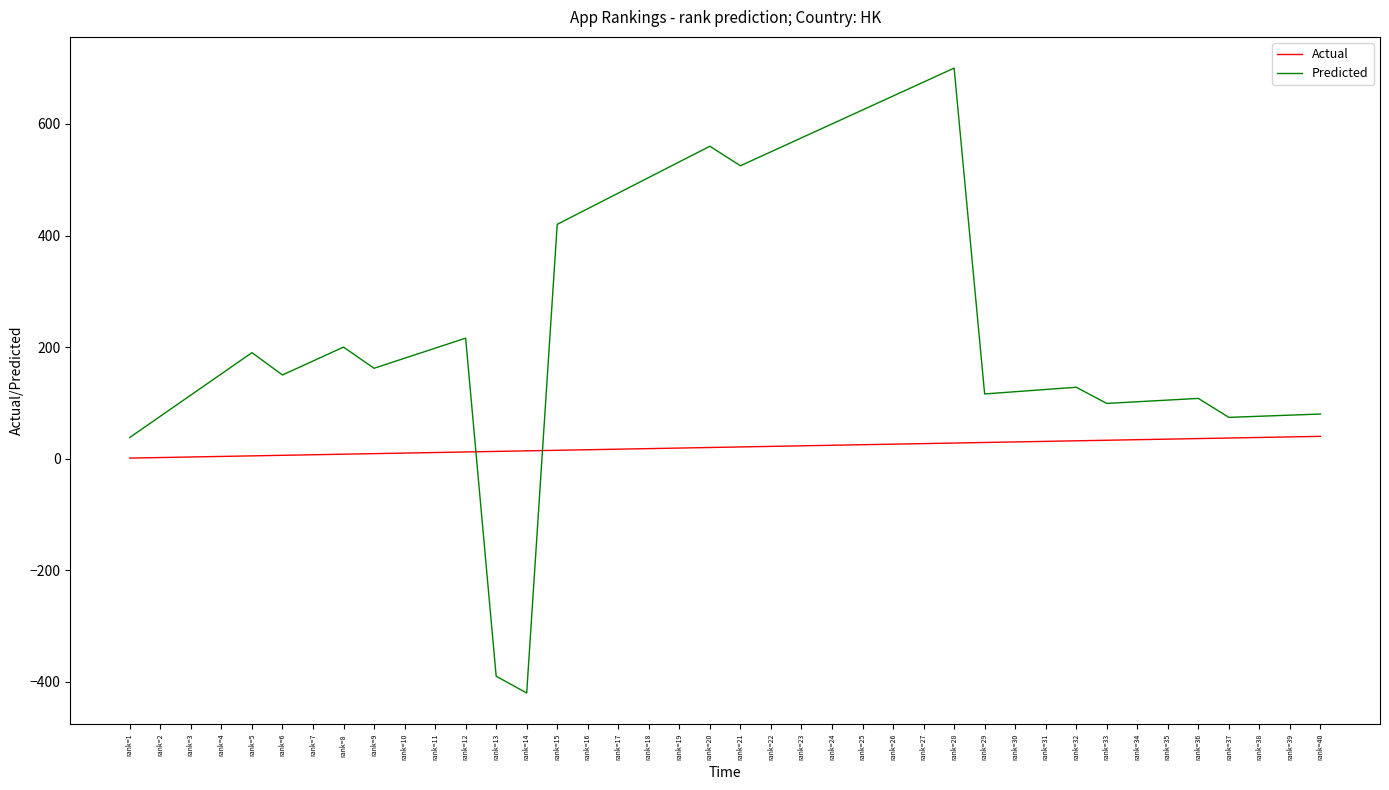

What is the sum of the Actual values at rank=36 and rank=15?

51